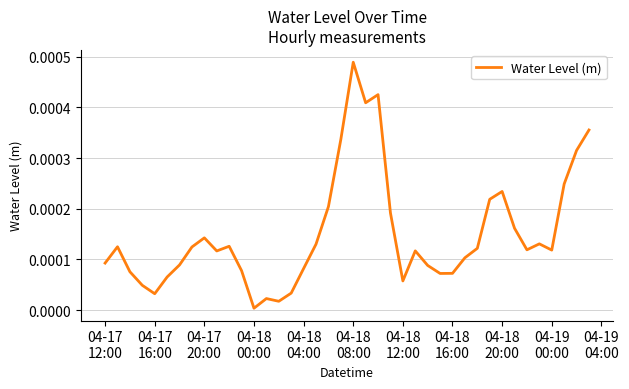

At which category does the data reach its first local valley?

04-17
16:00